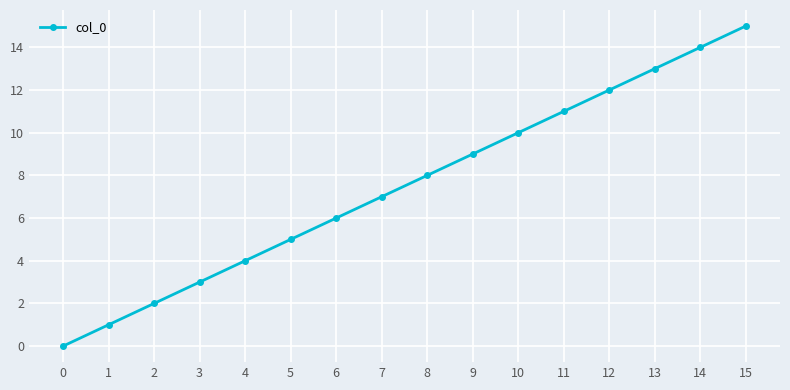

What is the difference between the second highest and minimum values?

14